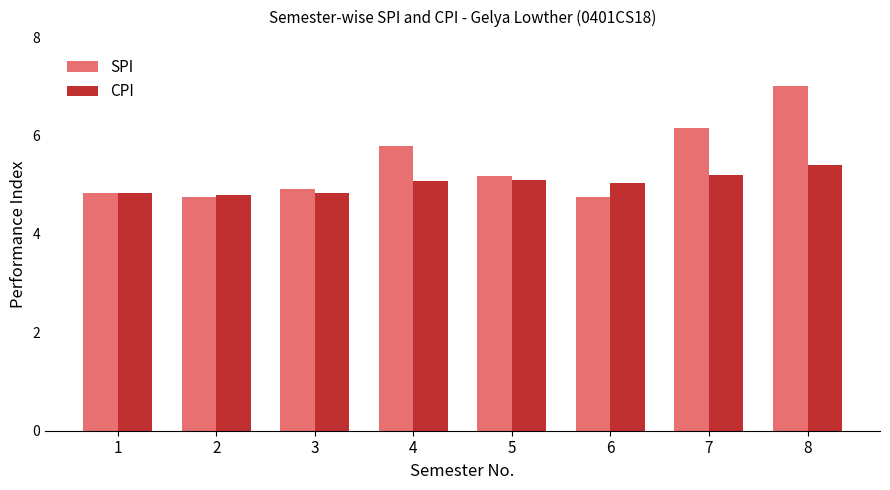

What is the difference between the second highest and second lowest values in the SPI series?

1.4